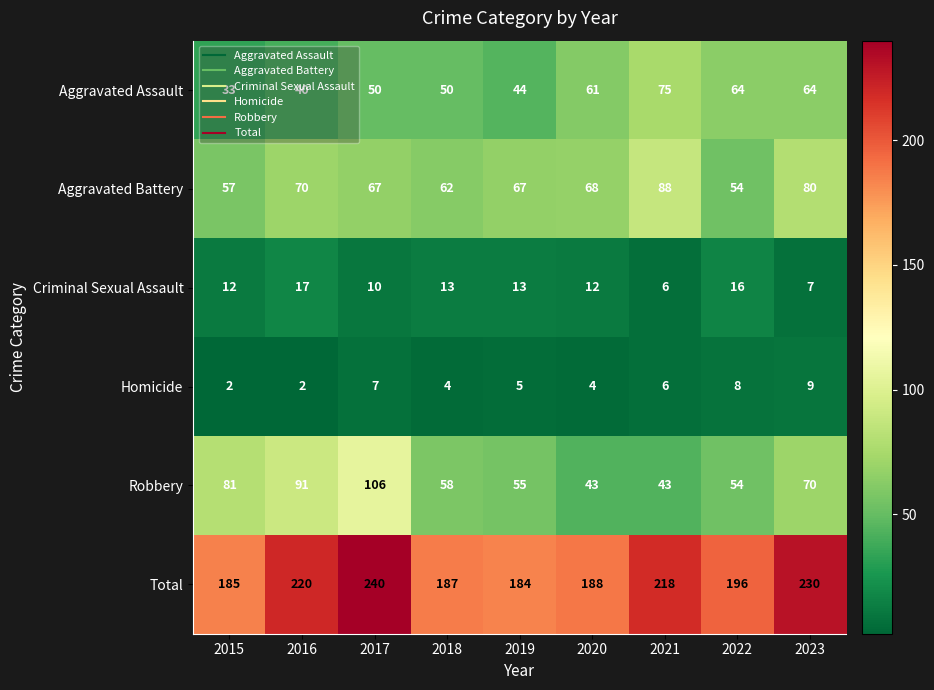

Rank the series by their maximum value, from lowest to highest.

Homicide, Criminal Sexual Assault, Aggravated Assault, Aggravated Battery, Robbery, Total